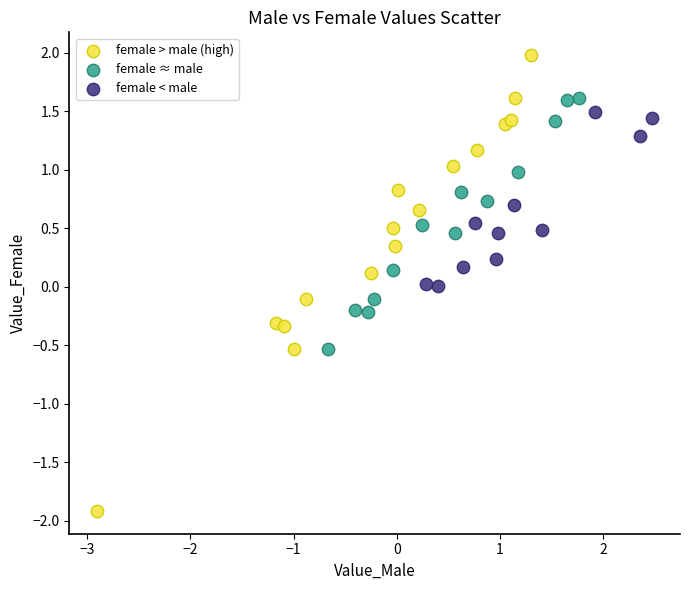

Which series has the largest Y range (max minus min)?

female > male (high)